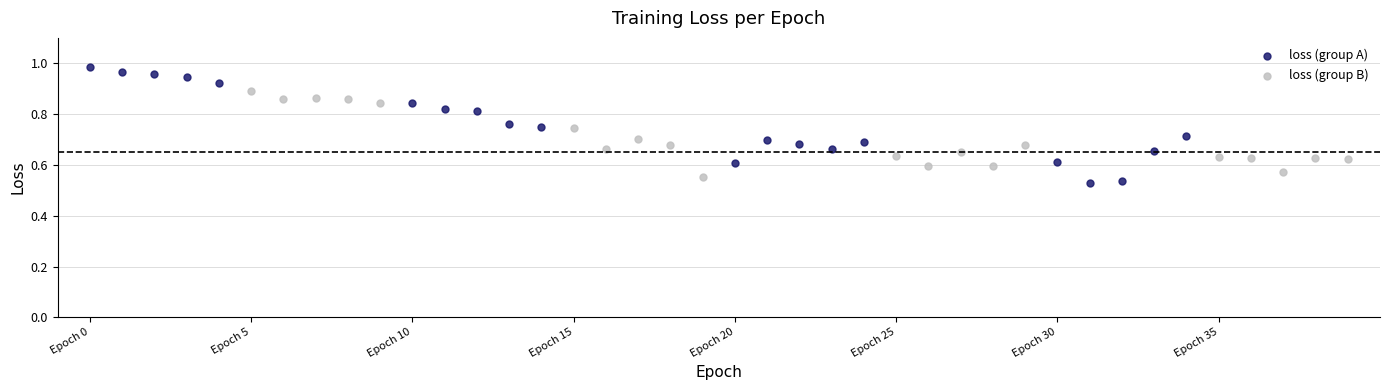

What are all the series names shown in the legend?

loss (group A), loss (group B)